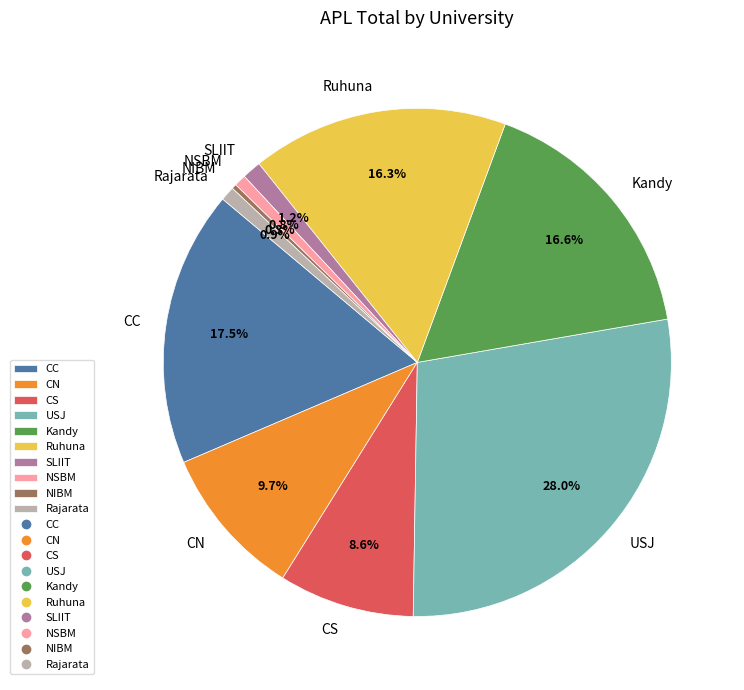

Does NIBM represent more than half of the total?

No